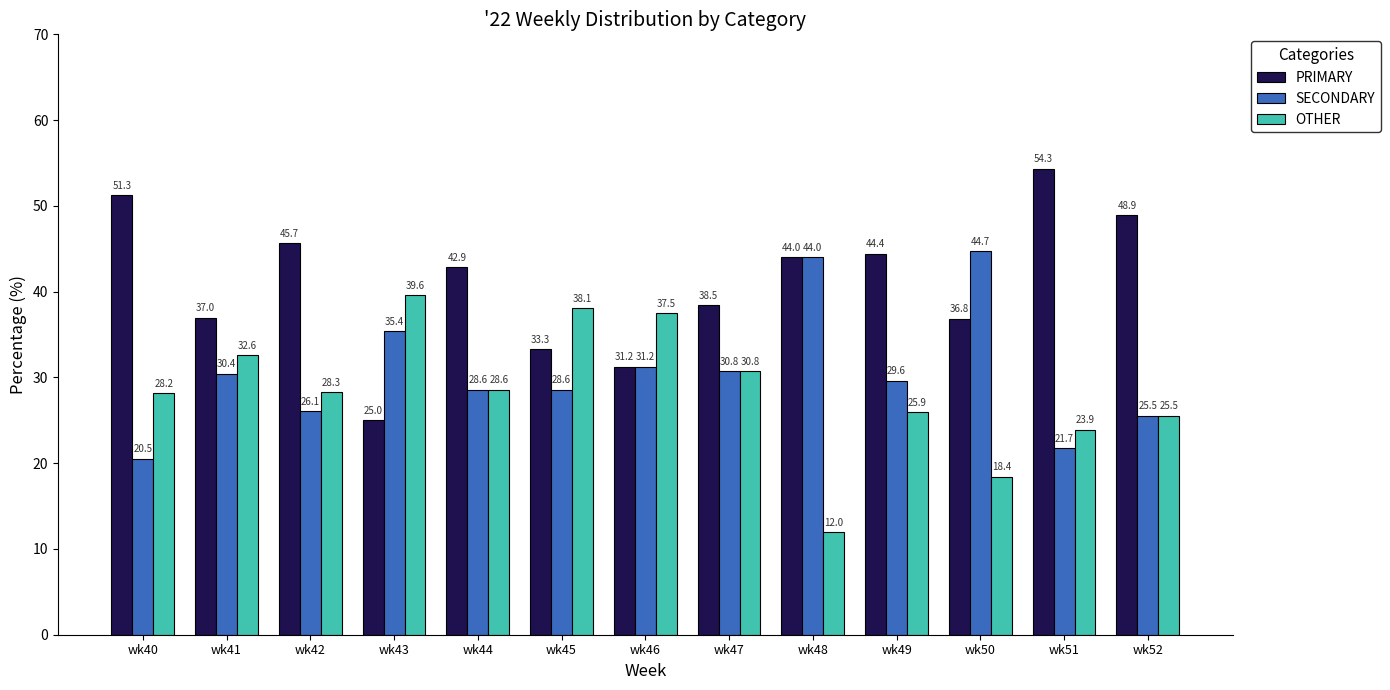

At wk49, list the series in order from smallest to largest.

OTHER, SECONDARY, PRIMARY